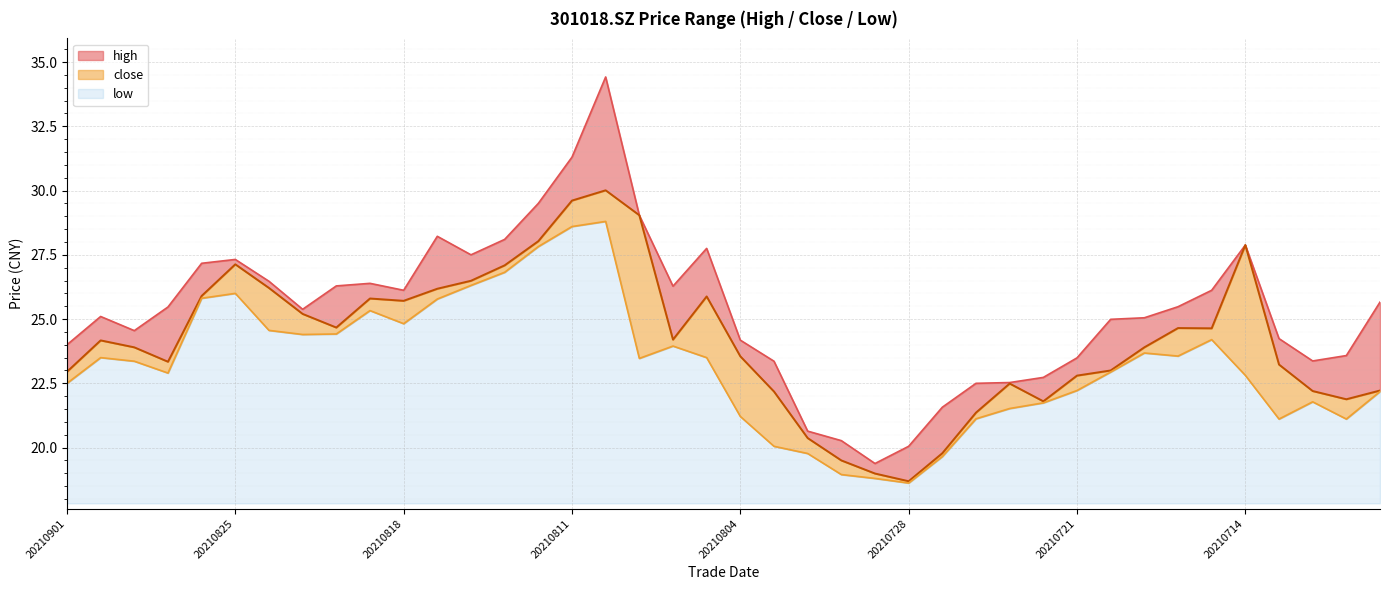

What is the difference between the maximum and minimum values in the high series?

15.0